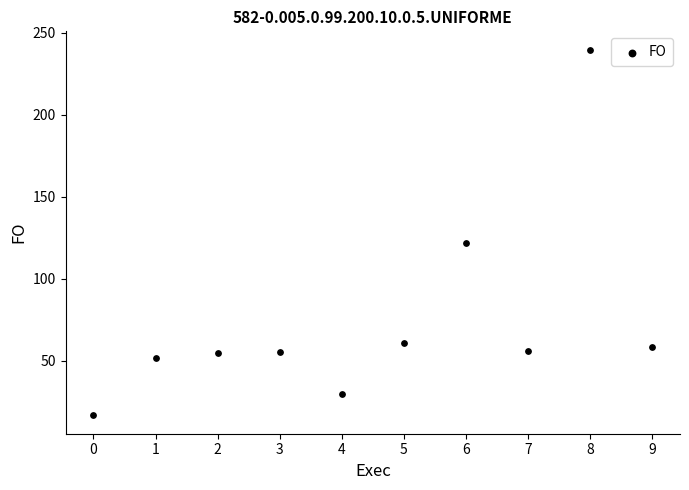

What is the range of Y values (max minus min)?

223.3